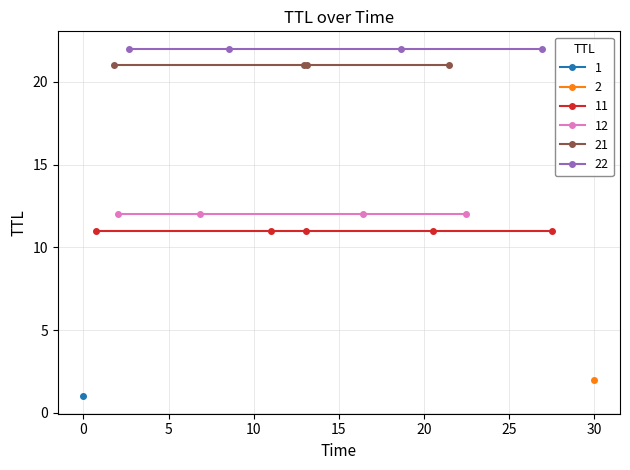

Is it true that the value at 16 is 22?

True